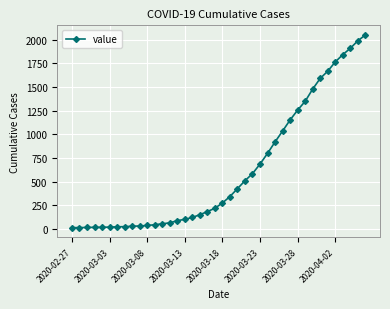

Does the chart have visible grid lines?

Yes